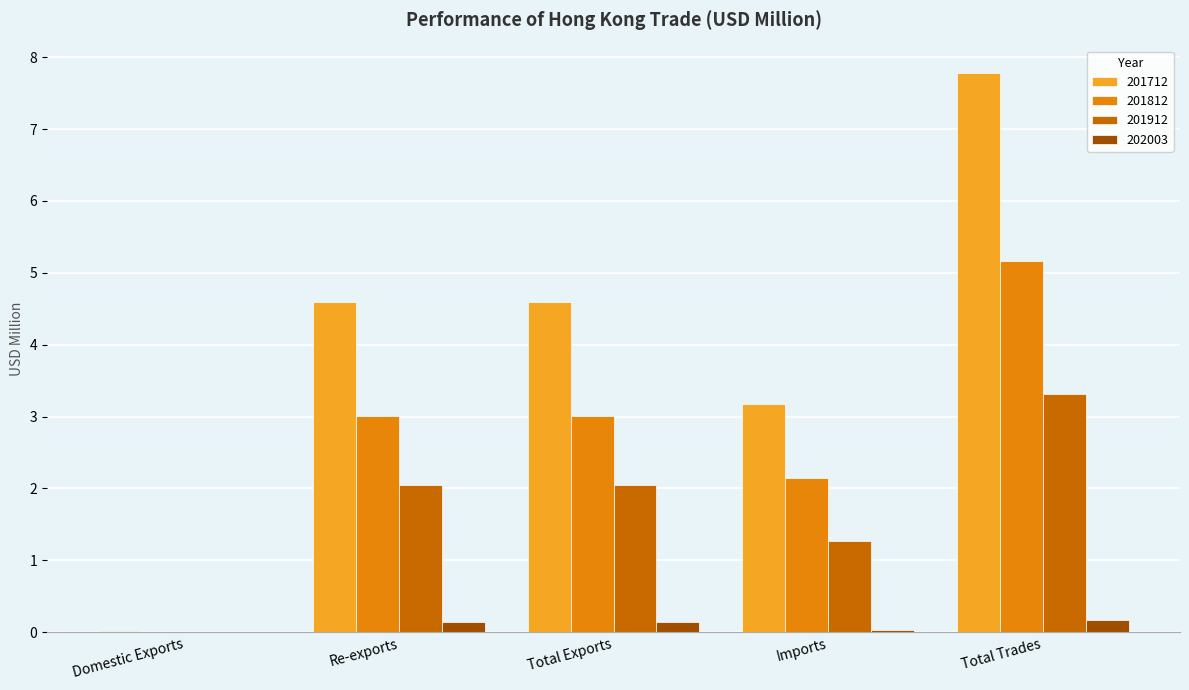

Is it true that 201712 equals 0.0 at Domestic Exports?

True